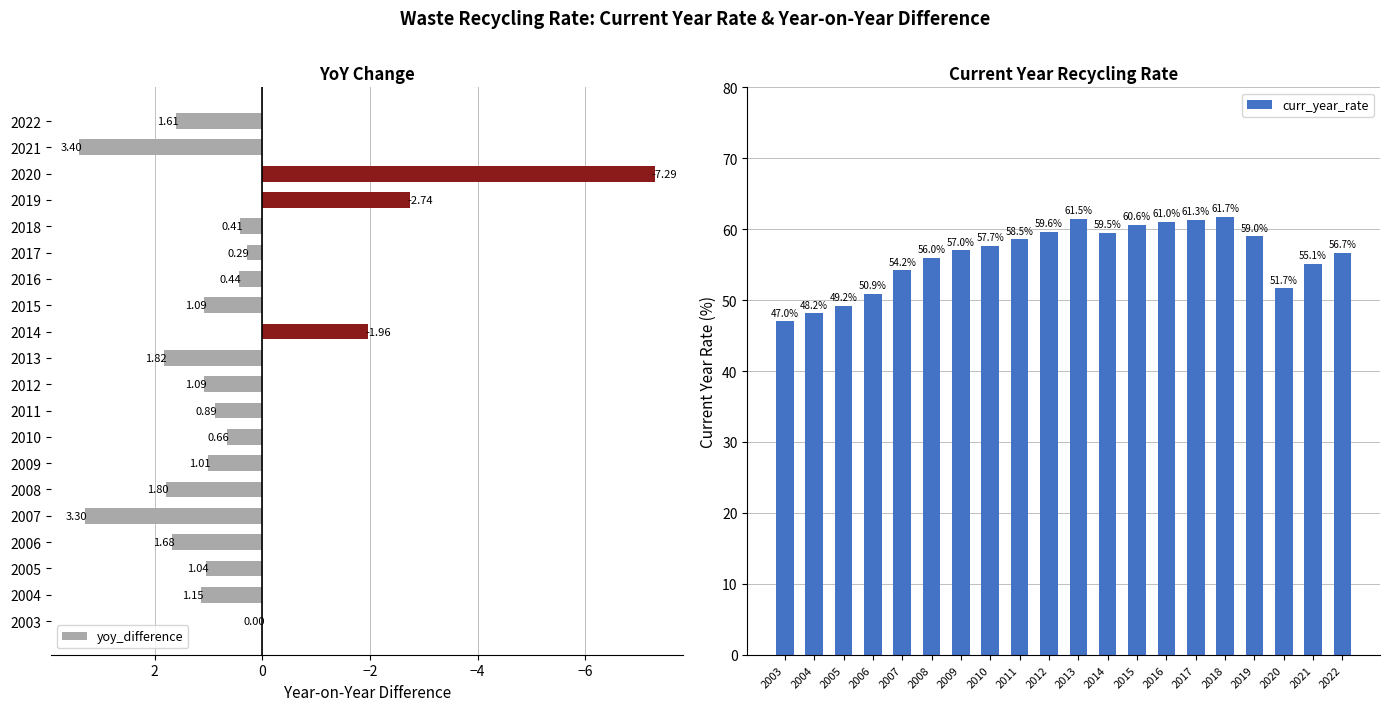

What is the sum of all yoy_difference values?

9.7